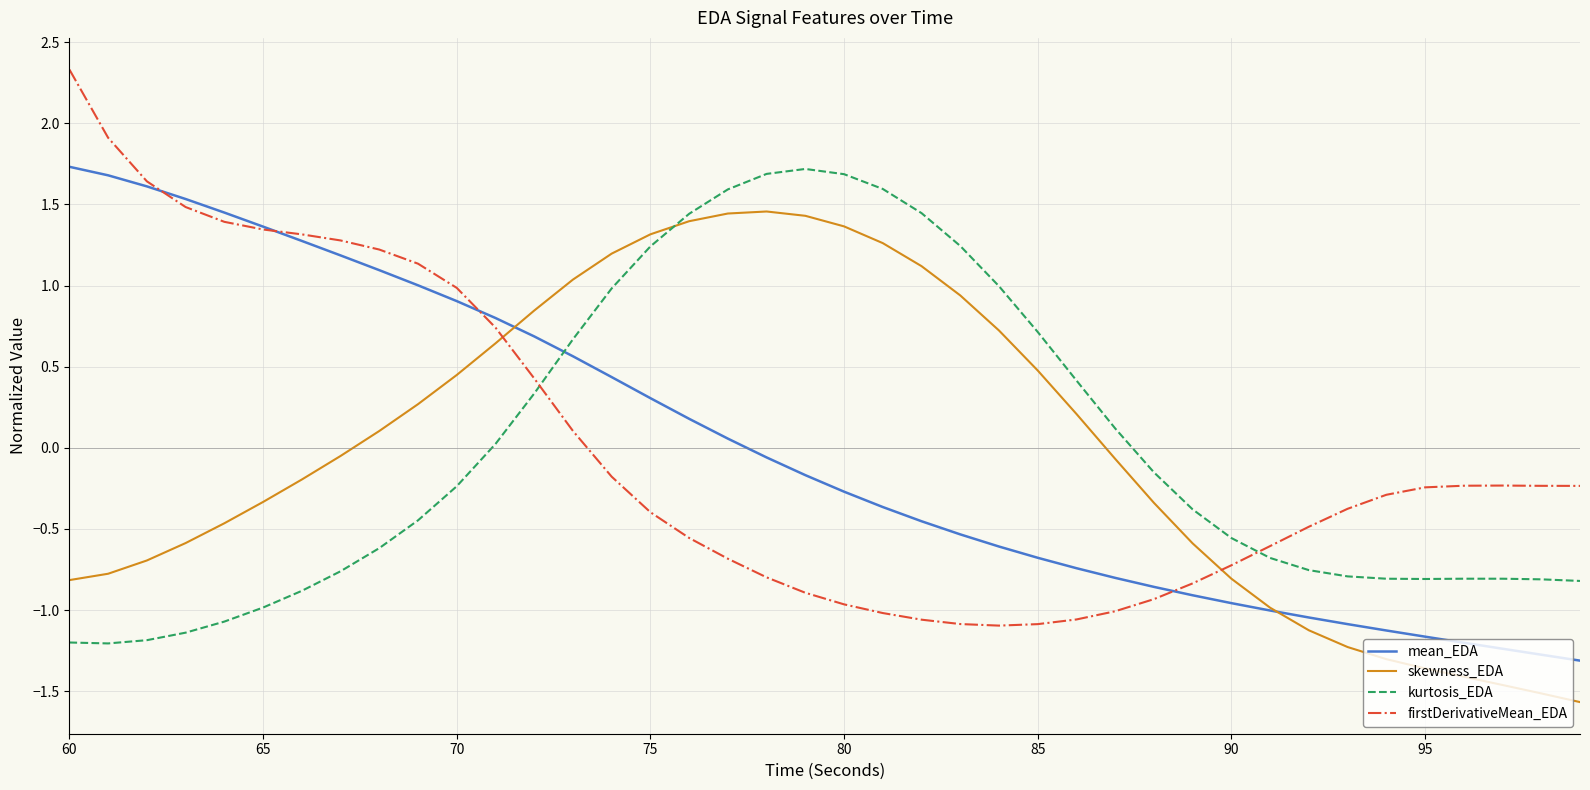

What is the lowest value of the kurtosis_EDA series?

-1.2